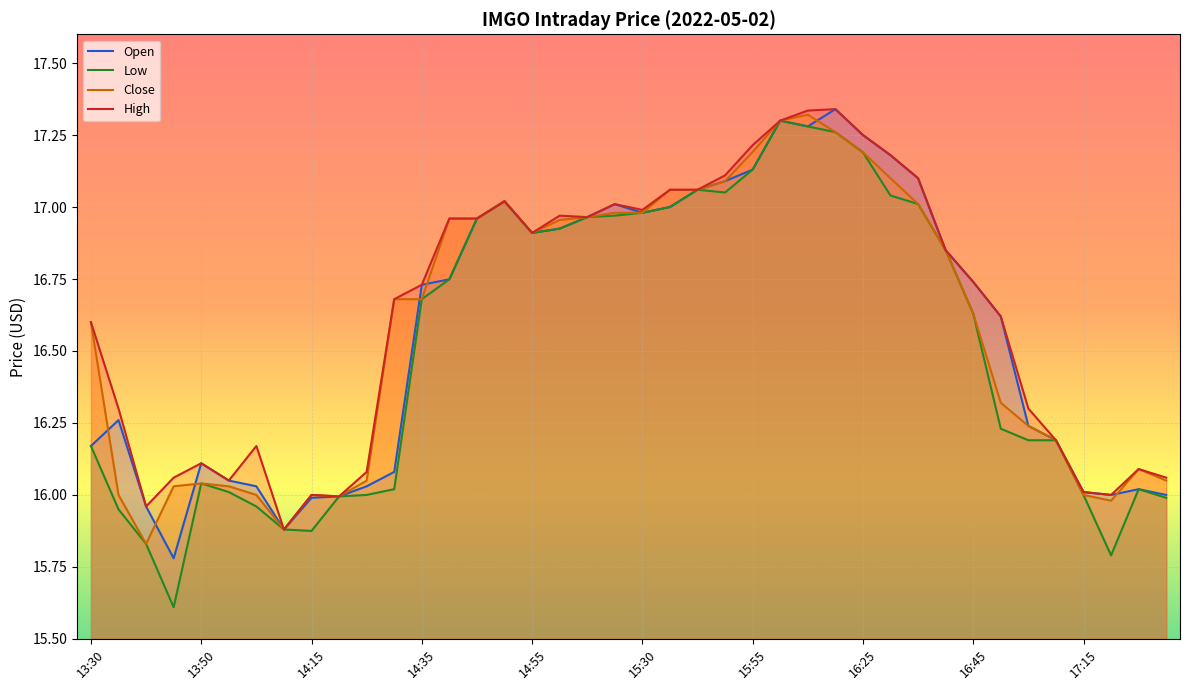

What is the total value across all series at 15:35?

68.1